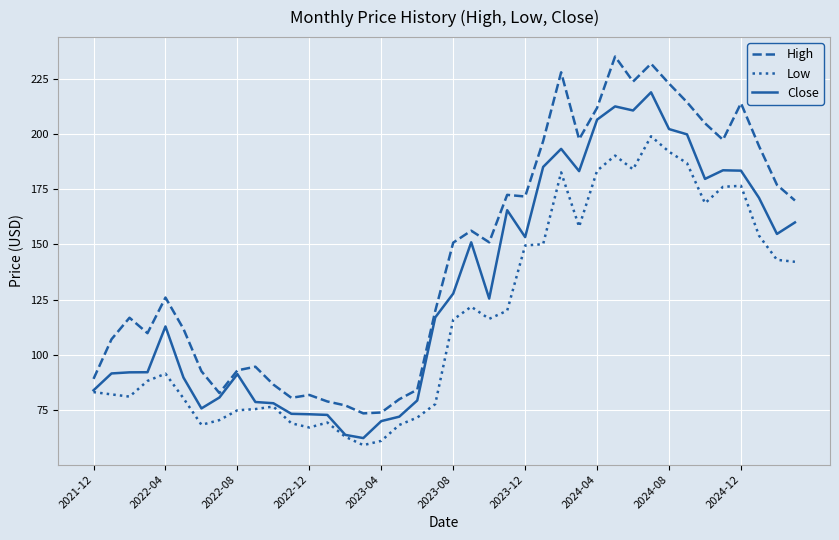

How many categories are shown in the chart?

40